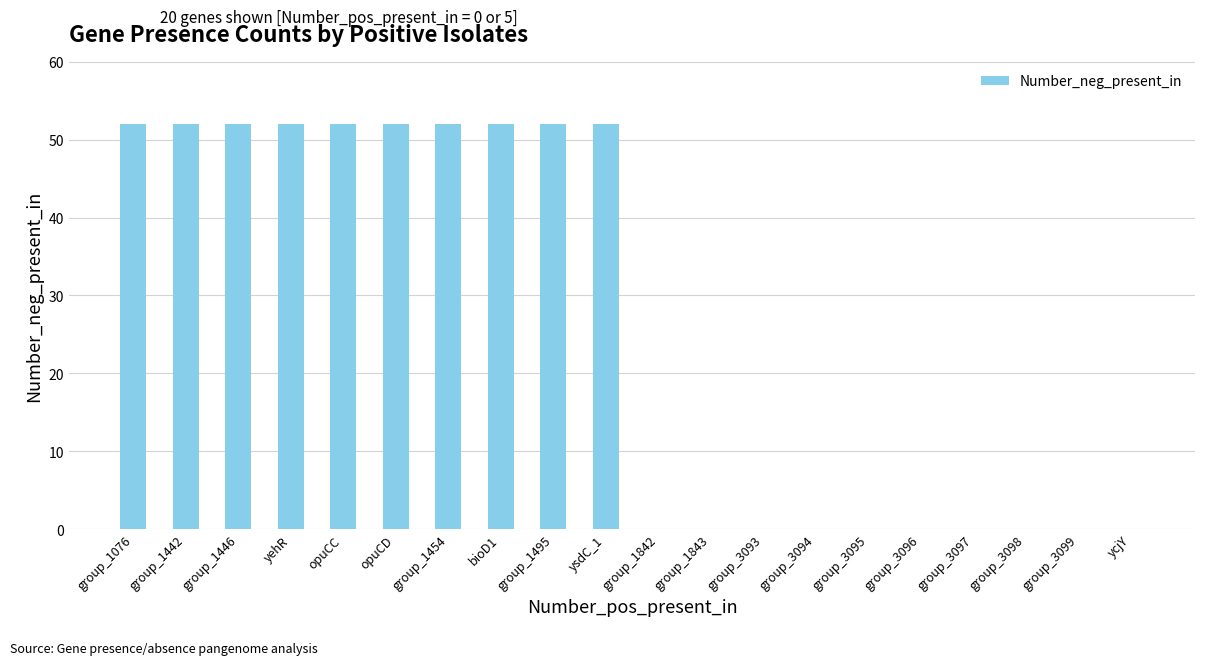

How many categories are shown in the chart?

20